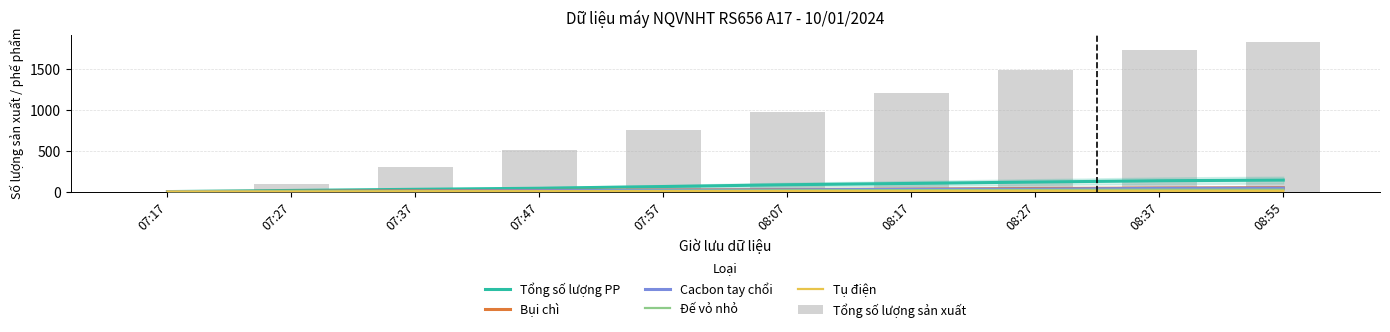

Are the bars horizontal?

No